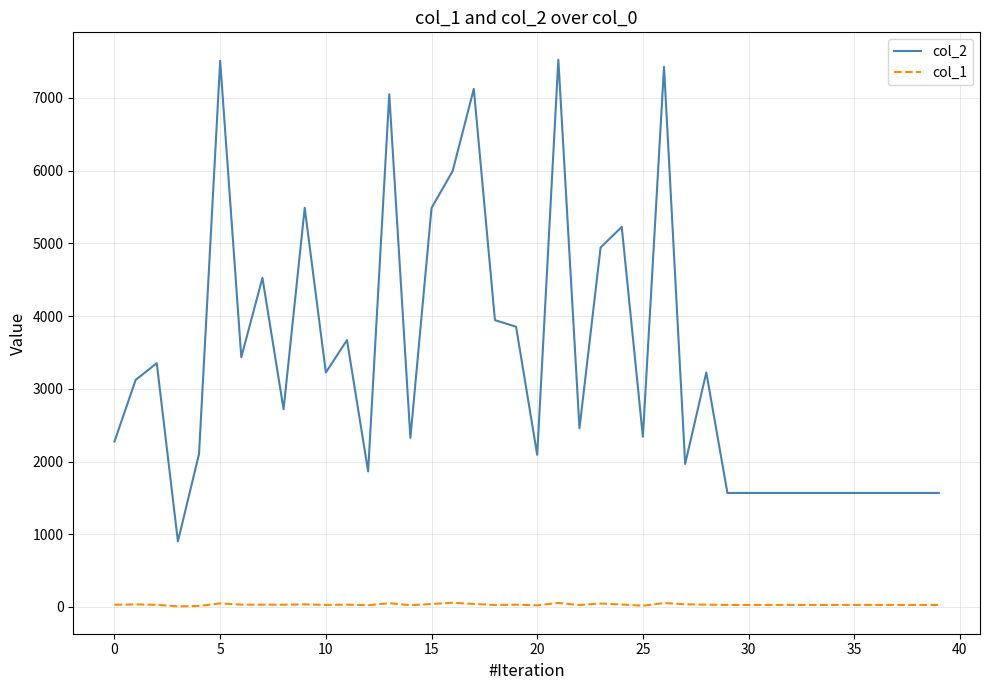

Which series has the largest range (max minus min)?

col_2